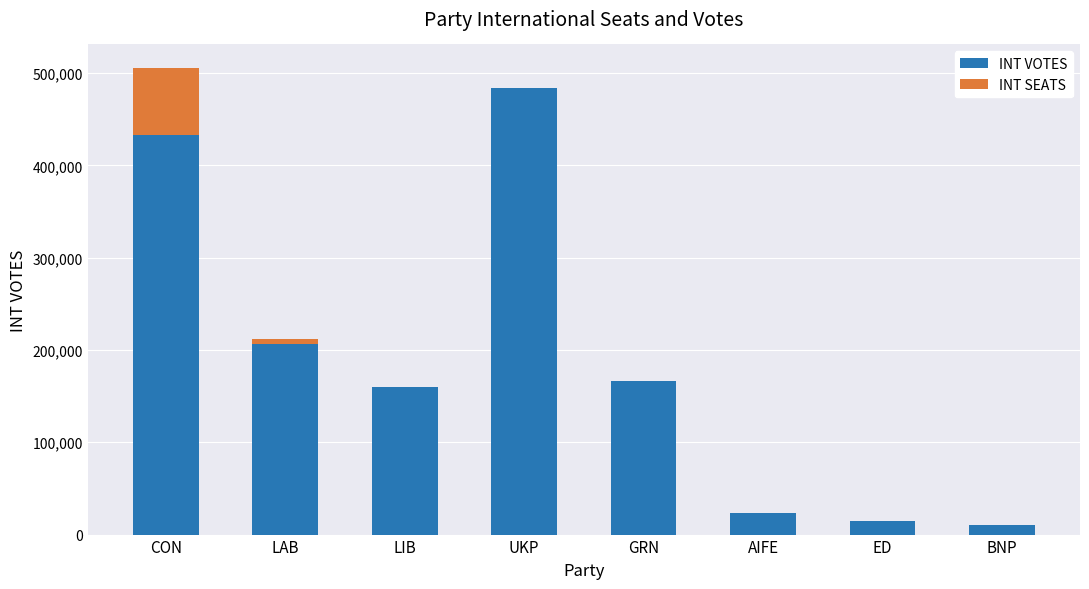

At which category is the sum across all series the highest?

CON